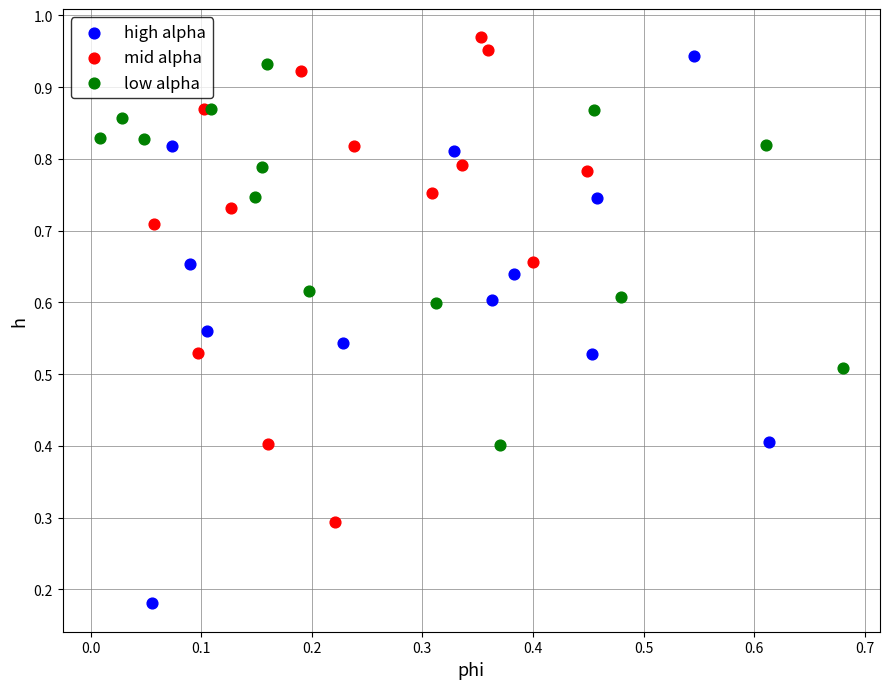

Which series has the largest Y range (max minus min)?

high alpha